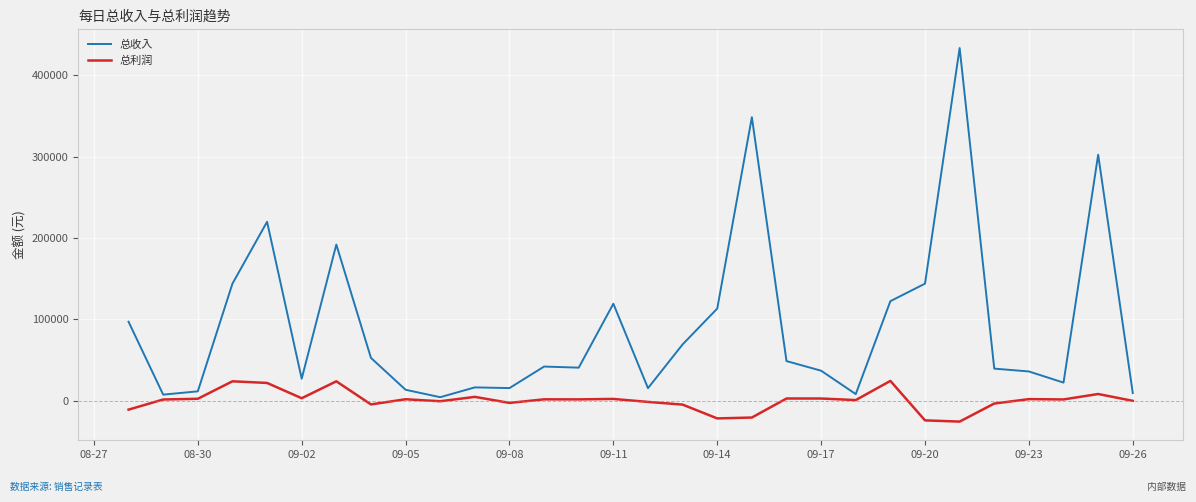

Which series has the widest spread of values?

总收入